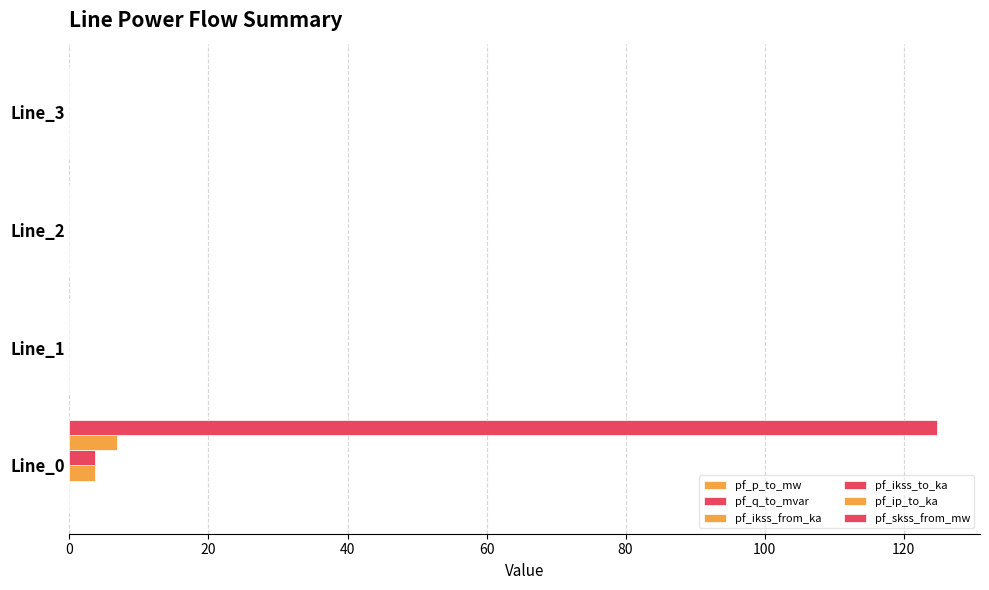

How many distinct data groups are displayed?

6